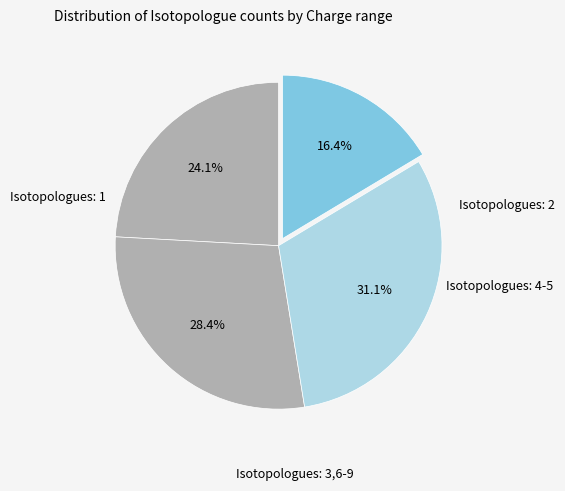

How many slices are in this pie chart?

4